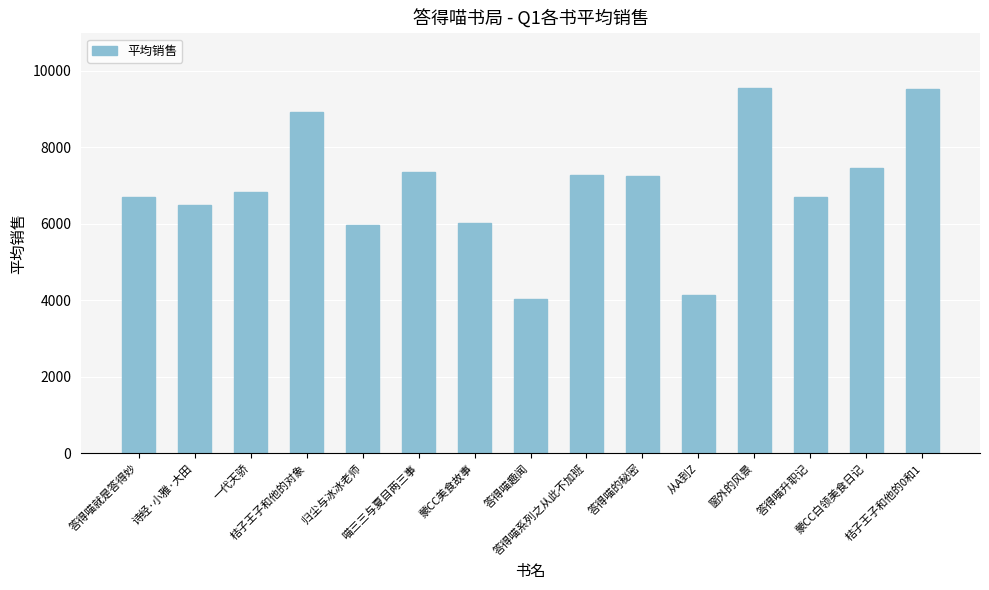

Are the bars horizontal?

No